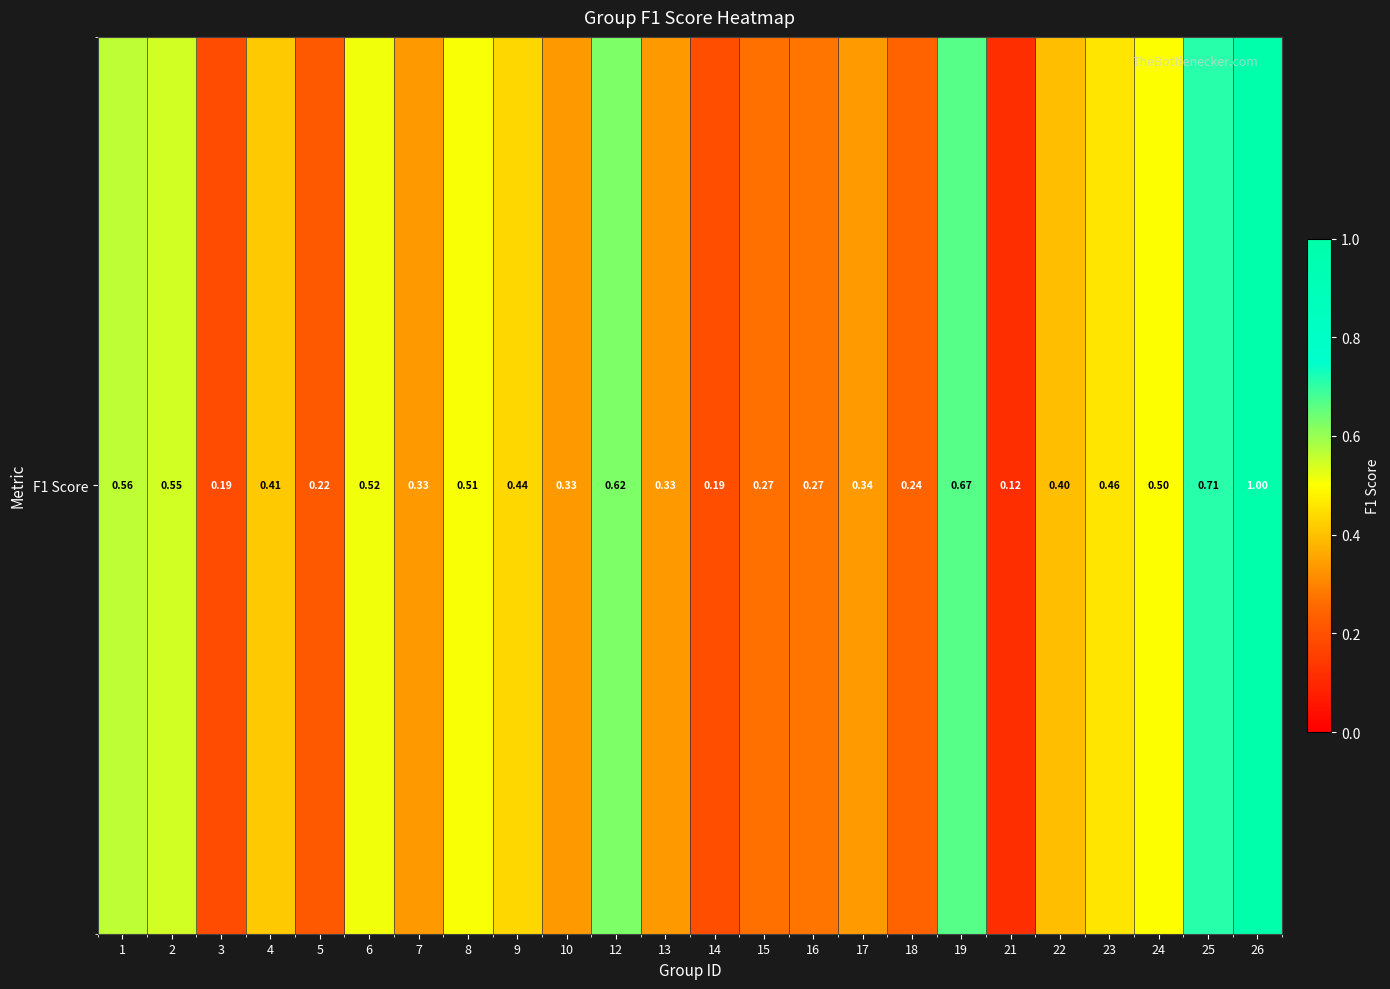

What is the greatest value displayed?

1.0